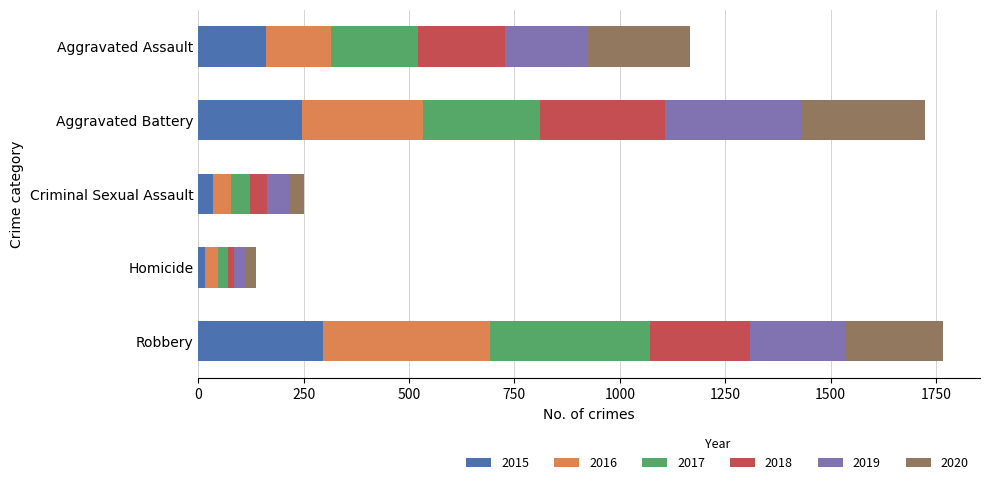

What is the total value across all series at Robbery?

1766